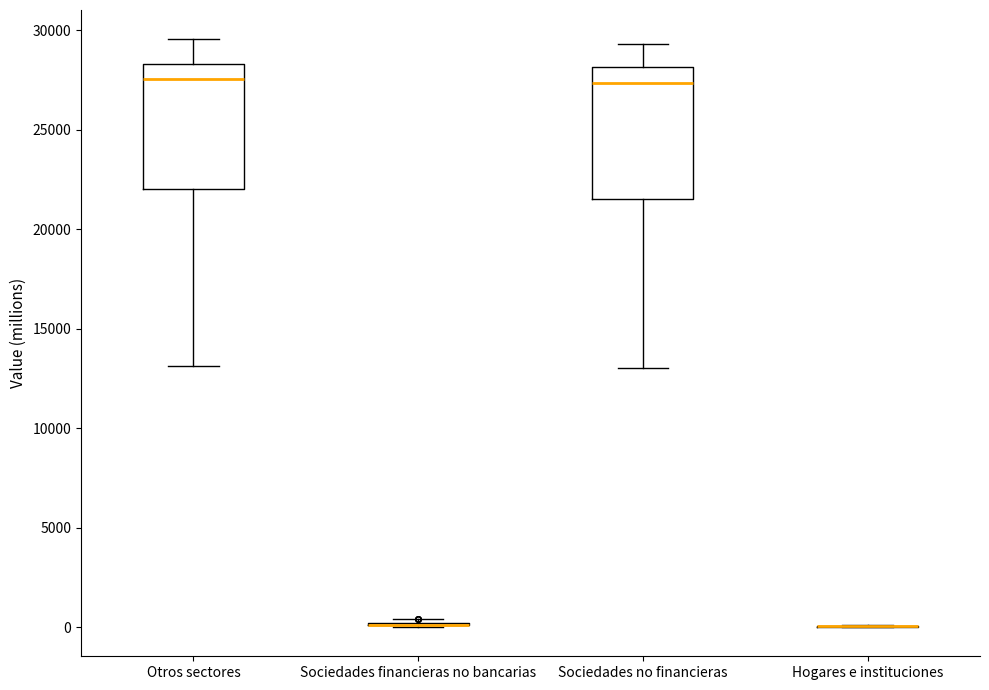

Reading left to right, read every box against the y-axis: the position of its median line, the range the box covers, and the ends of its whiskers. The values are not printed on the chart, so give them approximately, as read against the axis.

Otros sectores: median 27500, box 22000 to 28500, whiskers 13000 to 29500
Sociedades financieras no bancarias: box collapsed to a line at 0, whiskers 0 to 500
Sociedades no financieras: median 27500, box 21500 to 28000, whiskers 13000 to 29500
Hogares e instituciones: box collapsed to a line at 0, whiskers 0 to 0